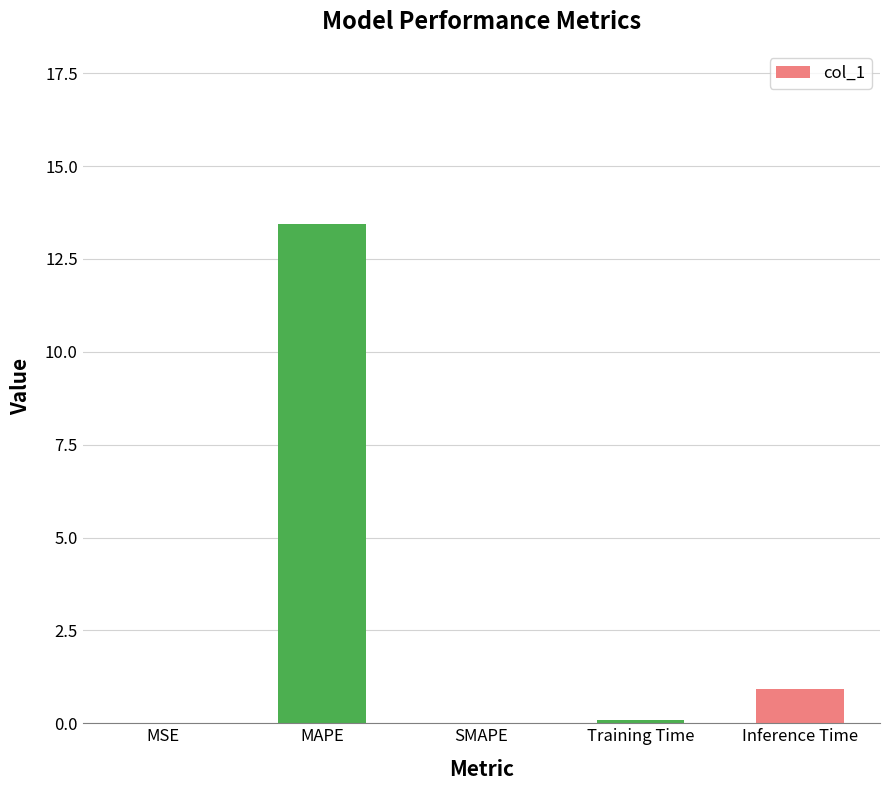

What is the sum of all values?

14.5